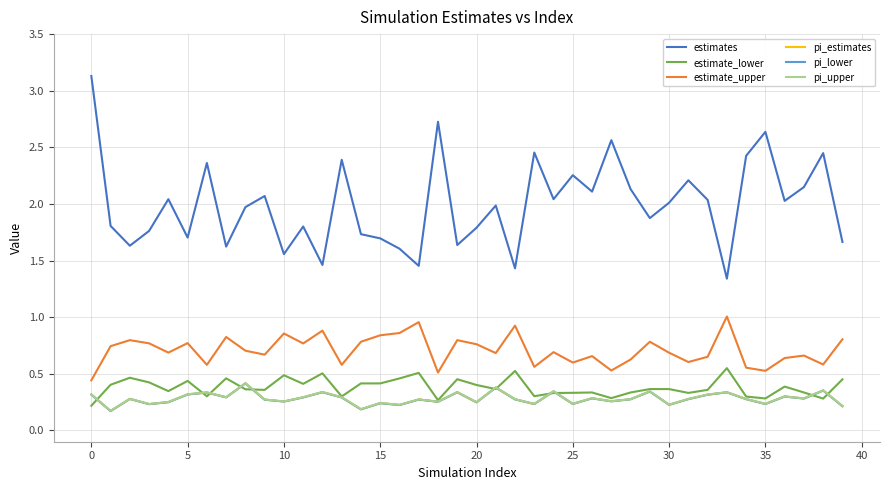

What is the maximum value shown in the chart?

3.1